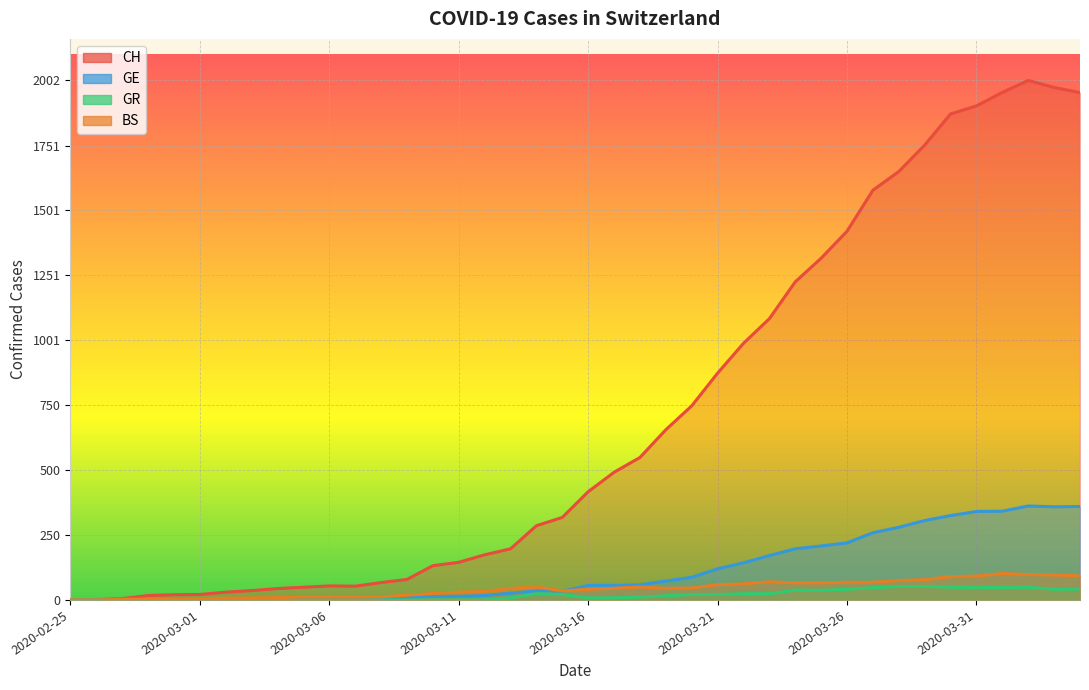

Is it true that BS equals 46 at 2020-03-20?

True